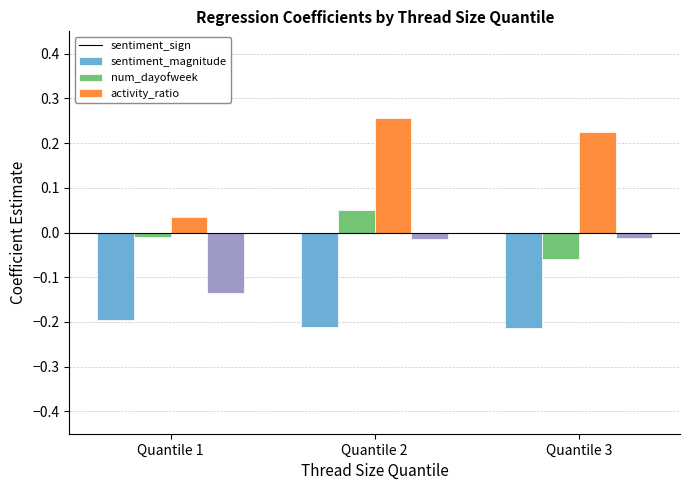

Is it true that num_dayofweek equals 0.1 at Quantile 3?

False